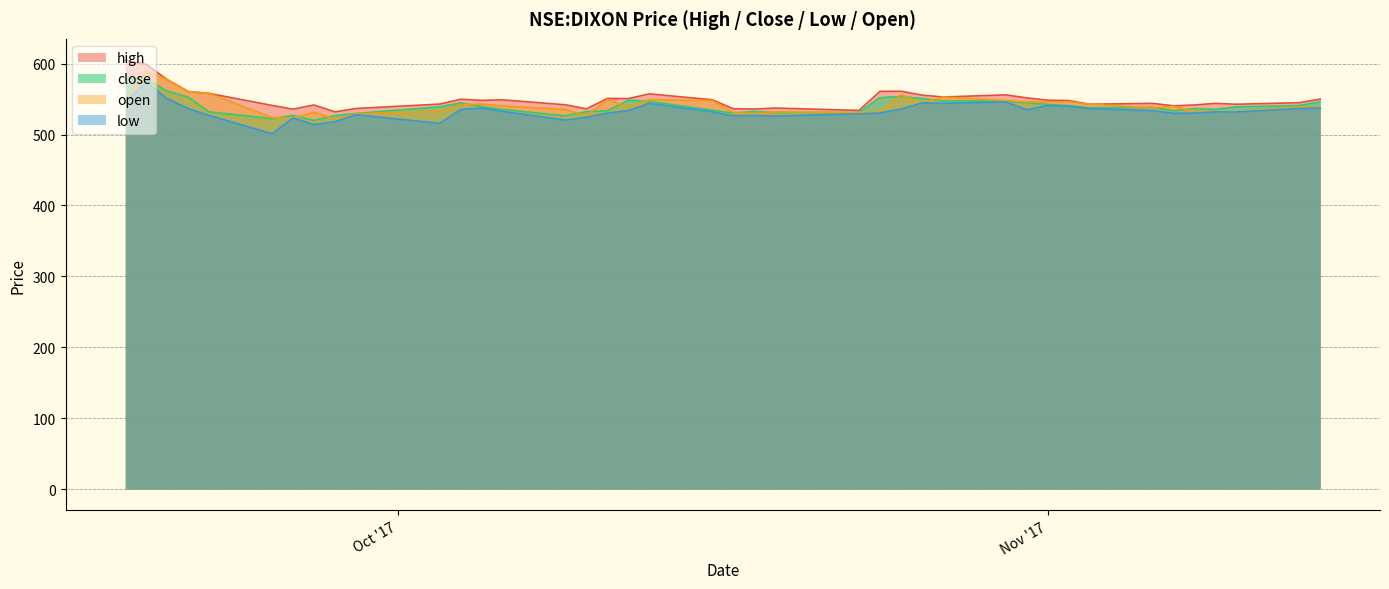

Which series has the largest range (max minus min)?

low